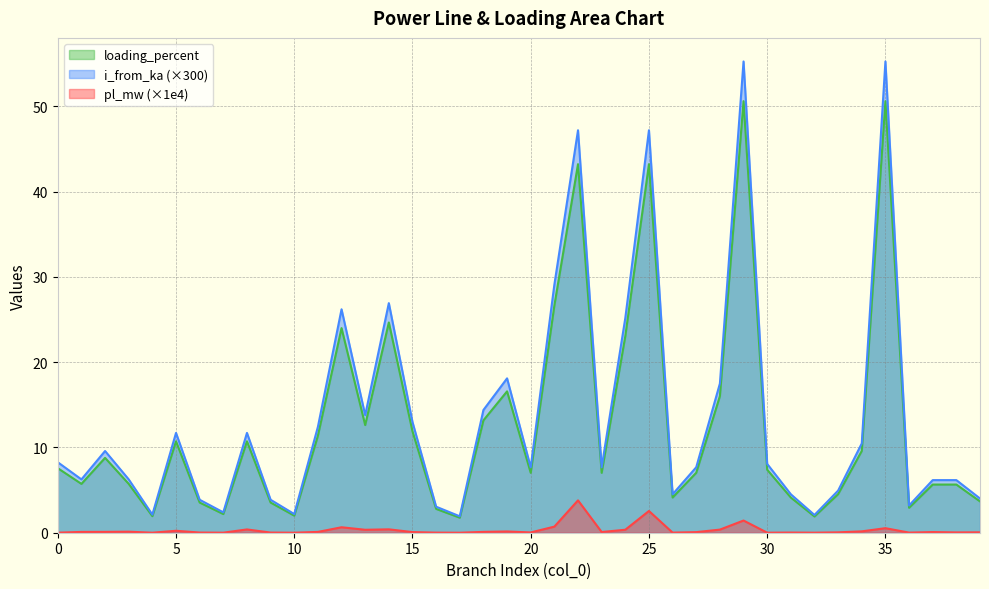

What is the sum of the pl_mw values at 24 and 2?

0.4